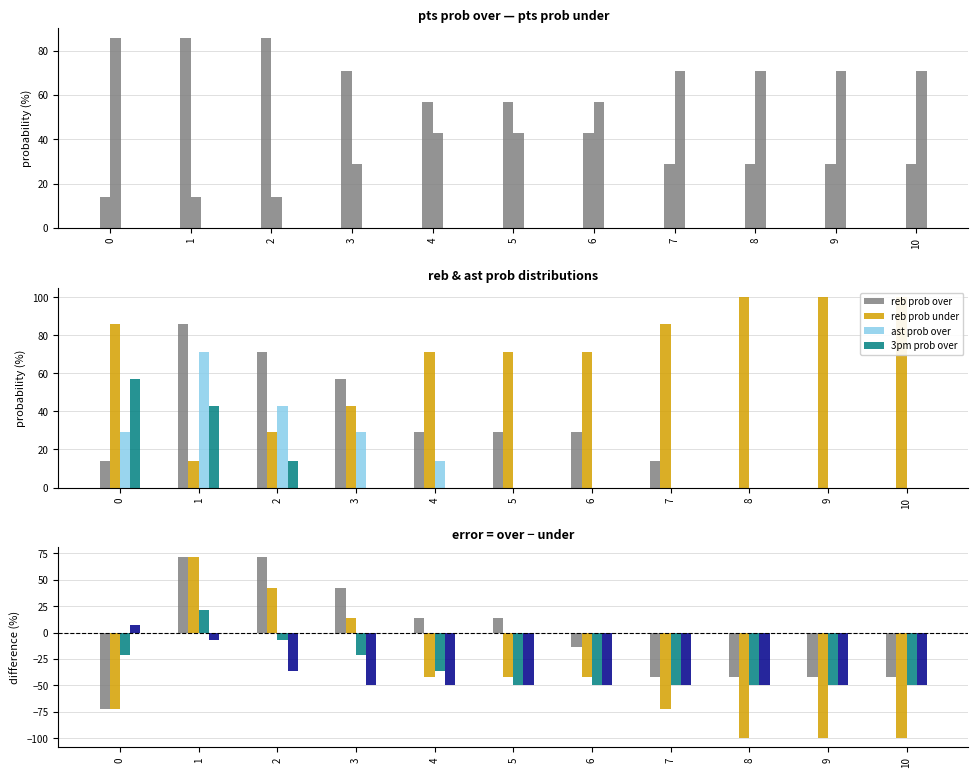

What is the sum of all pts prob over values?

530